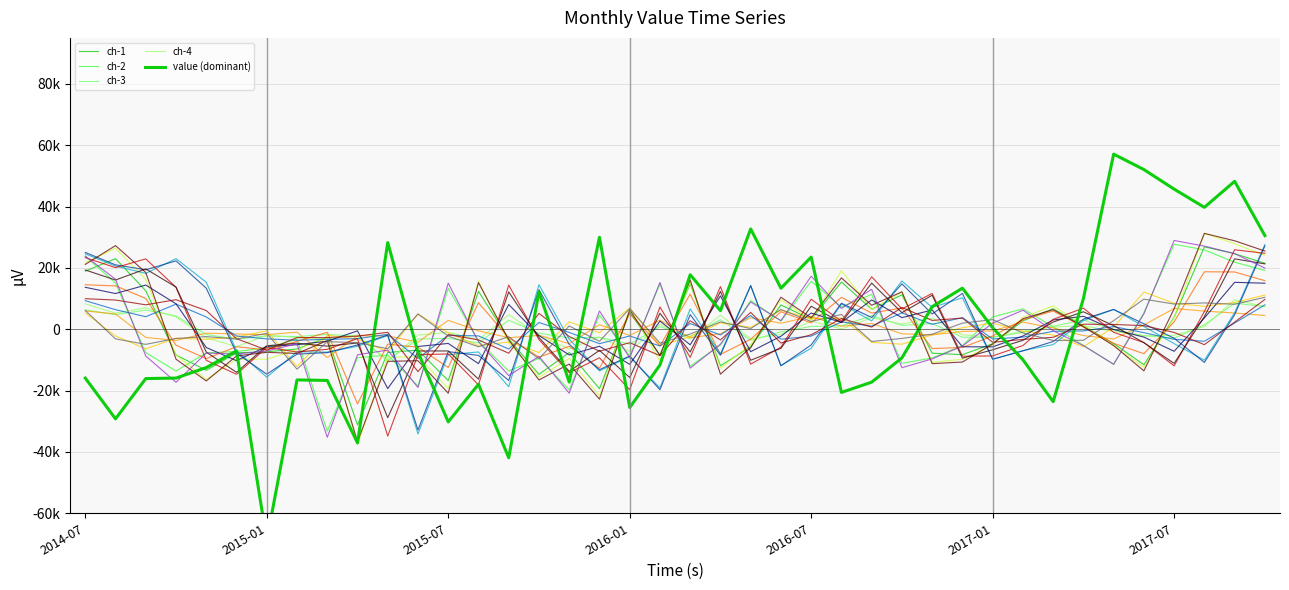

List the labels in order of value, largest first.

2017-05, 2017-06, 2017-09, 2017-07, 2017-08, 2016-05, 2017-10, 2015-12, 2015-05, 2016-07, 2016-03, 2016-12, 2016-06, 2015-10, 2017-04, 2016-11, 2016-04, 2017-01, 2014-12, 2015-06, 2016-10, 2017-02, 2016-02, 2014-11, 2014-10, 2014-07, 2014-09, 2015-02, 2015-03, 2015-11, 2016-09, 2015-08, 2016-08, 2017-03, 2016-01, 2014-08, 2015-07, 2015-04, 2015-09, 2015-01